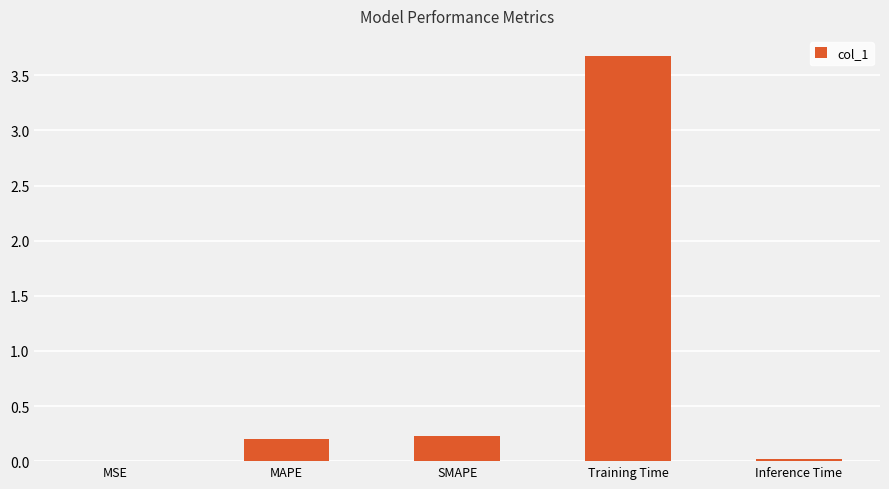

What is the change in value from MSE to SMAPE?

+0.2